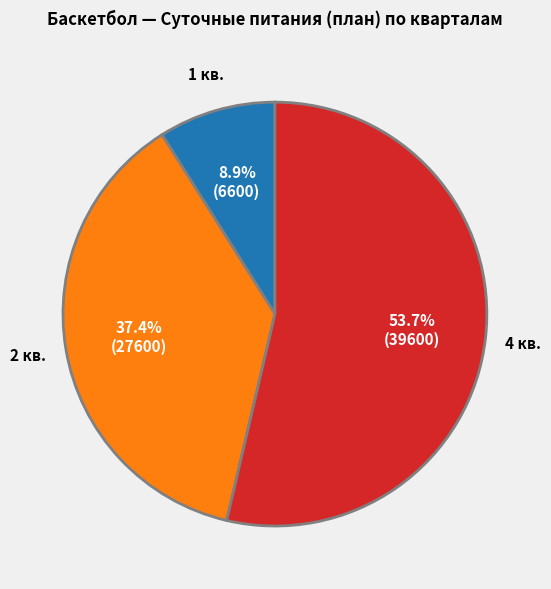

Does any single category account for the majority?

Yes